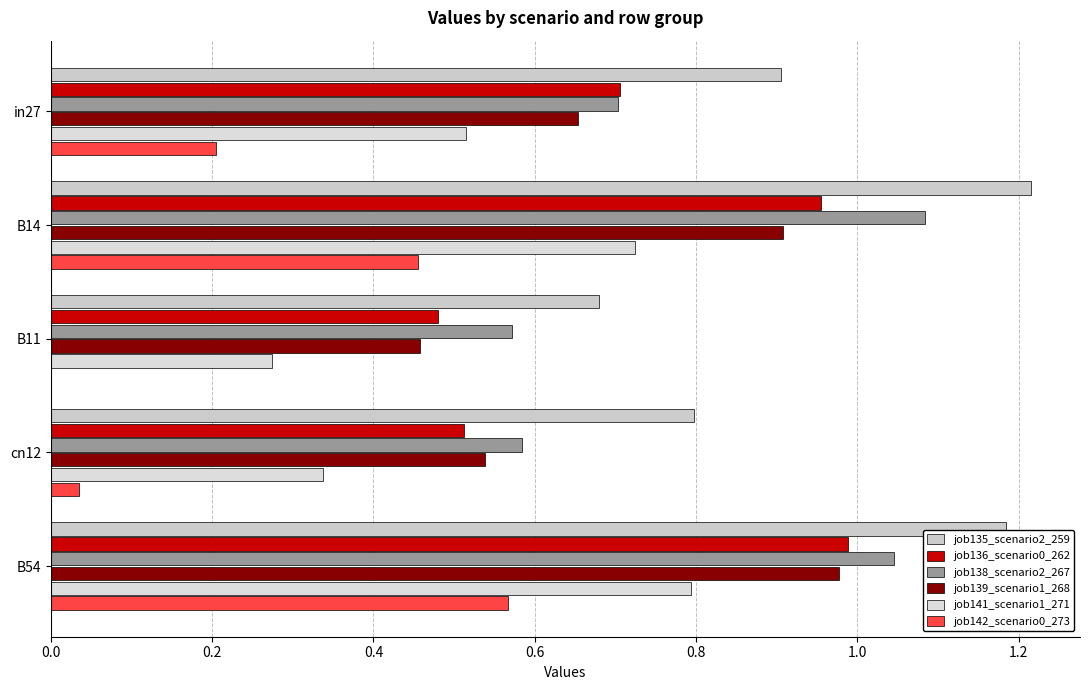

How many distinct data groups are displayed?

6